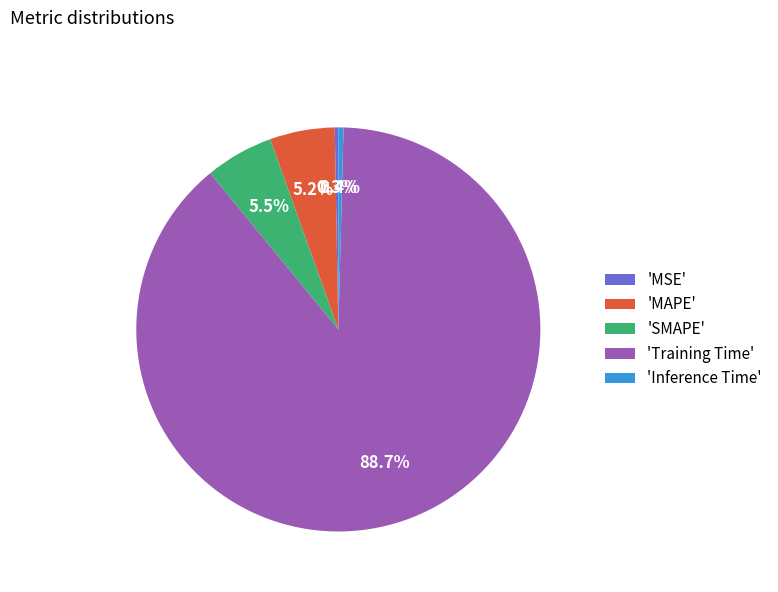

Which slice is the largest?

'Training Time'